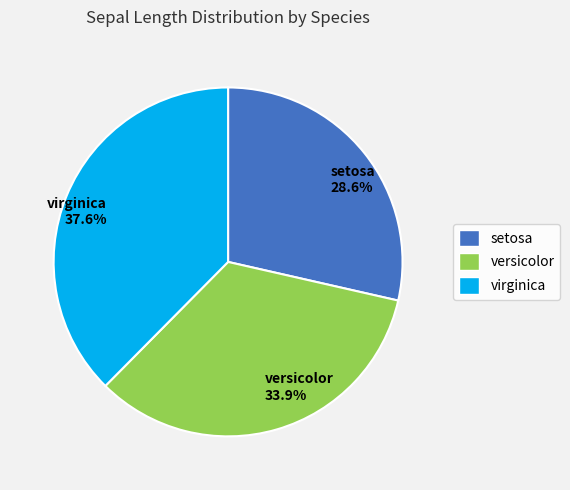

What percentage is the virginica slice, to the nearest percent?

38%